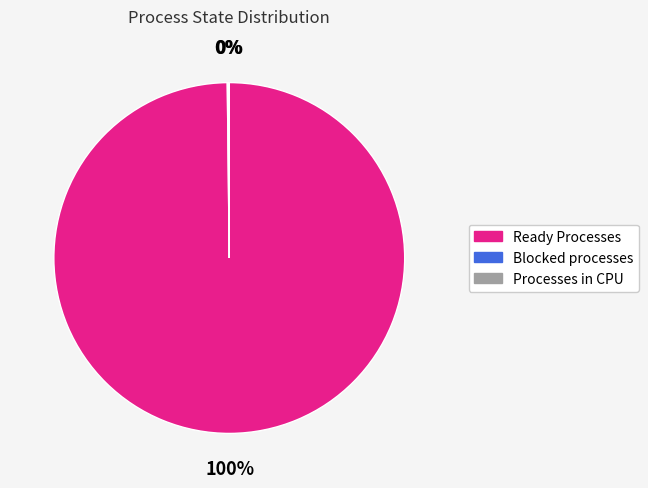

What is the majority slice?

Ready Processes